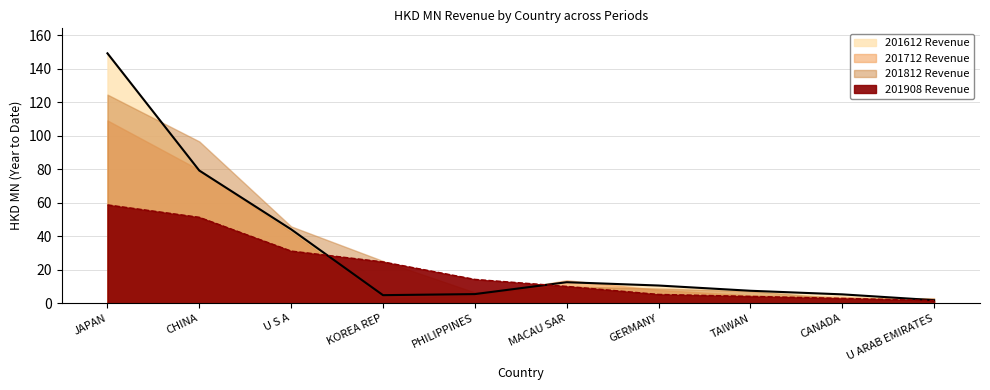

What is the difference between the second highest and minimum values in the 201612 series?

77.4